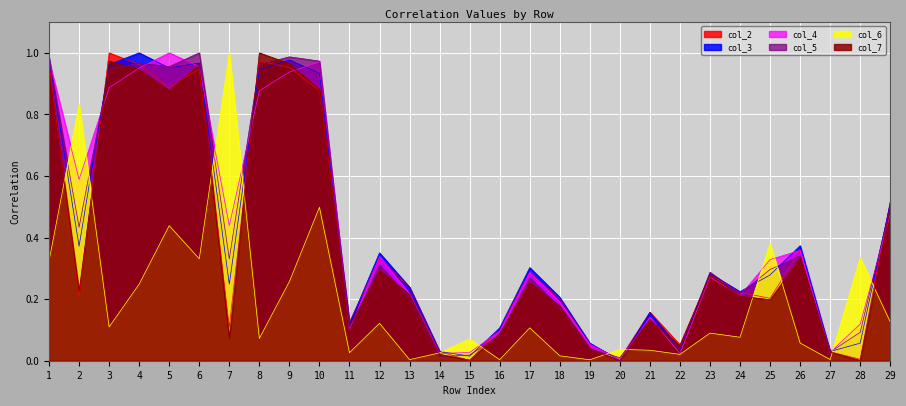

What is the value of the col_4 point at the 25th from the left?

0.3